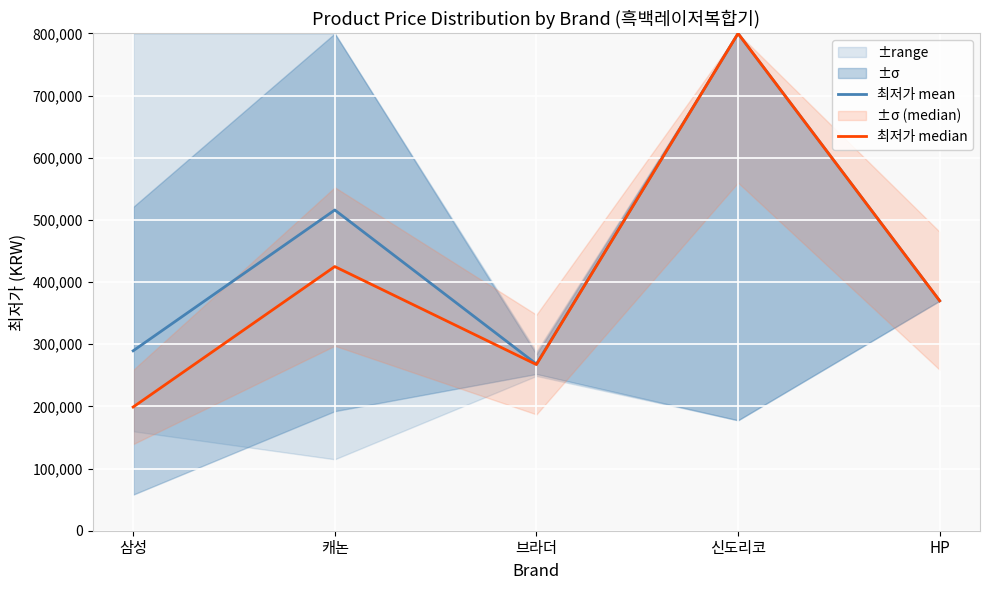

True or false: 최저가 median has a value of 425000.0 at 캐논.

True